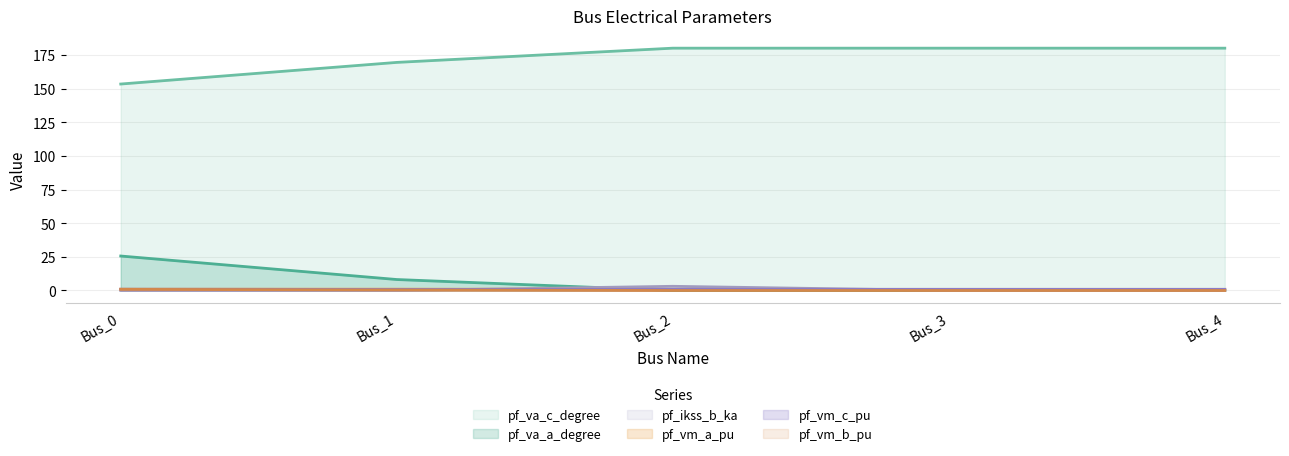

What is the difference between the maximum and minimum values in the pf_vm_b_pu series?

0.9